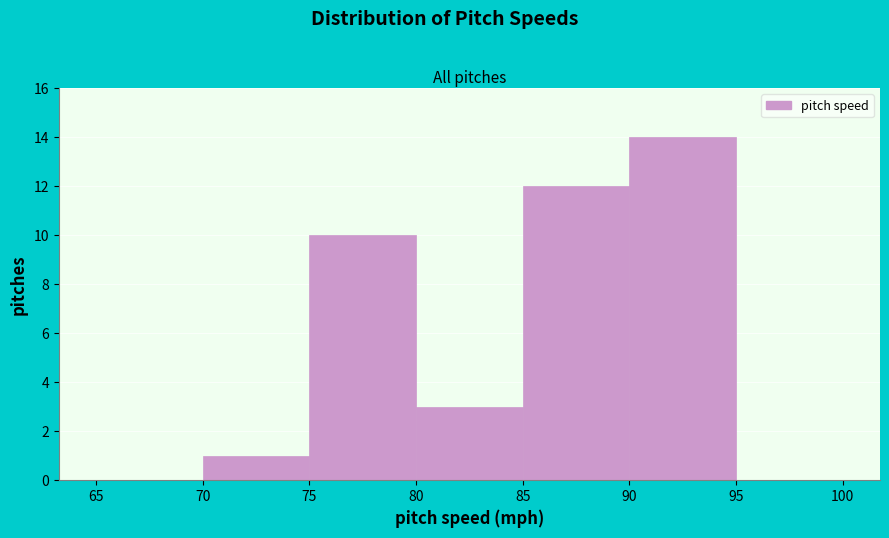

Reading left to right, list every bar in this chart as the range it spans on the x-axis followed by its height. The values are not printed on the chart, so give them approximately, as read against the axis.

65 to 70: 0
70 to 75: 1
75 to 80: 10
80 to 85: 3
85 to 90: 12
90 to 95: 14
95 to 100: 0